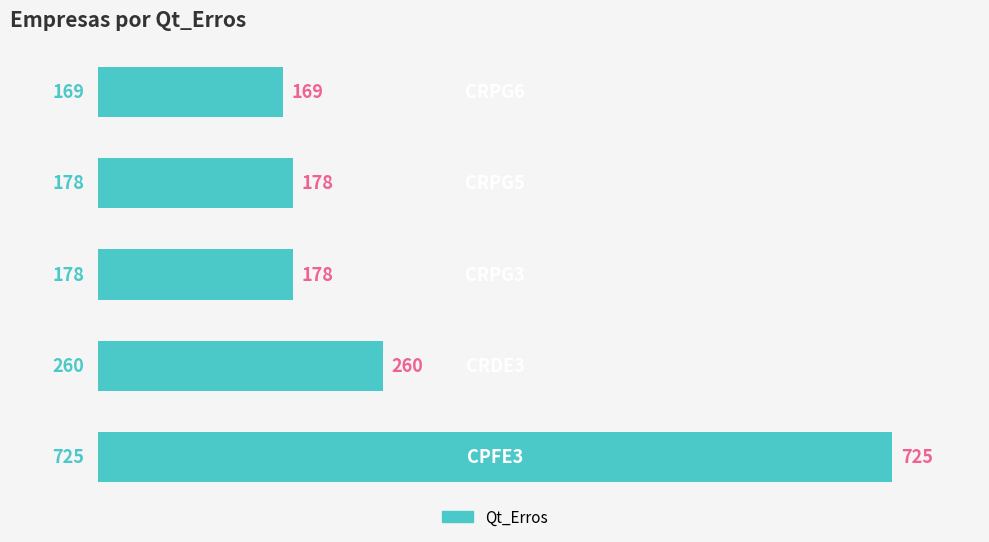

What is the maximum value shown in the chart?

725